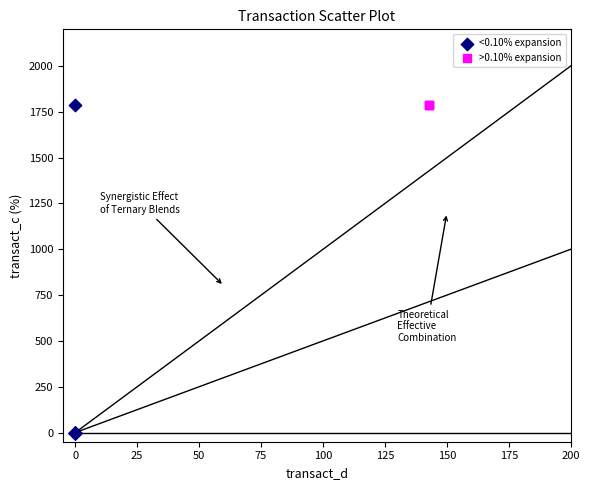

Which series contains the lowest Y value?

<0.10% expansion